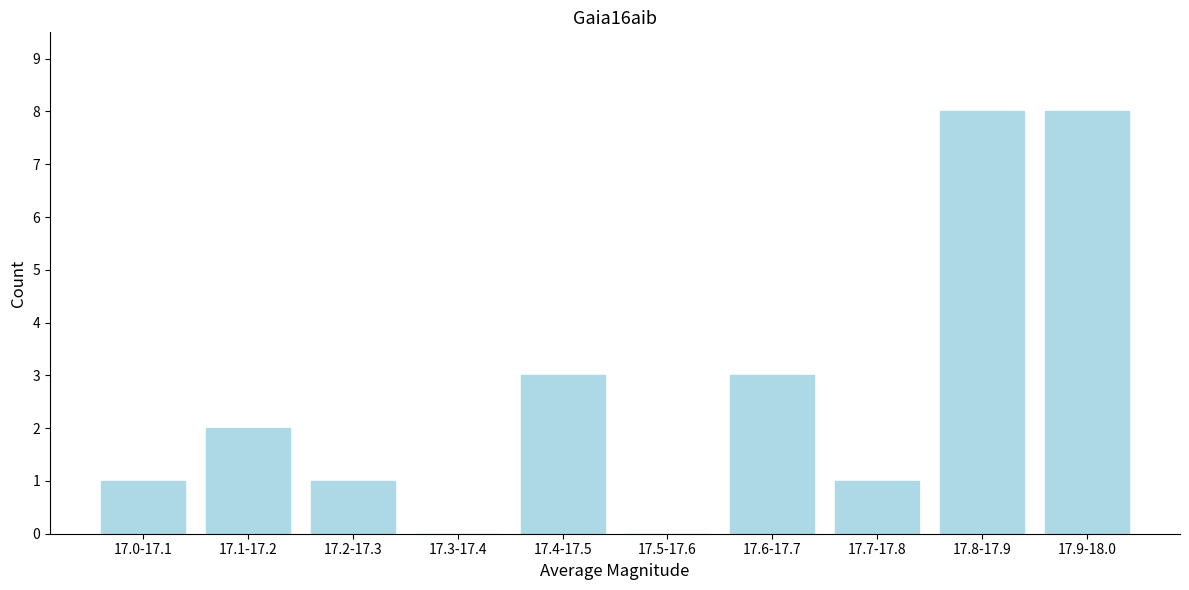

Reading left to right, what are all the values shown in this chart?

17.0-17.1=1	17.1-17.2=2	17.2-17.3=1	17.3-17.4=0	17.4-17.5=3	17.5-17.6=0	17.6-17.7=3	17.7-17.8=1	17.8-17.9=8	17.9-18.0=8